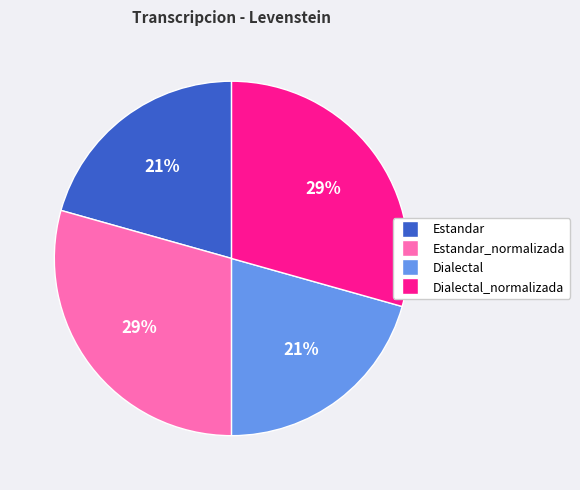

To the nearest percent, what is the average slice percentage?

25%